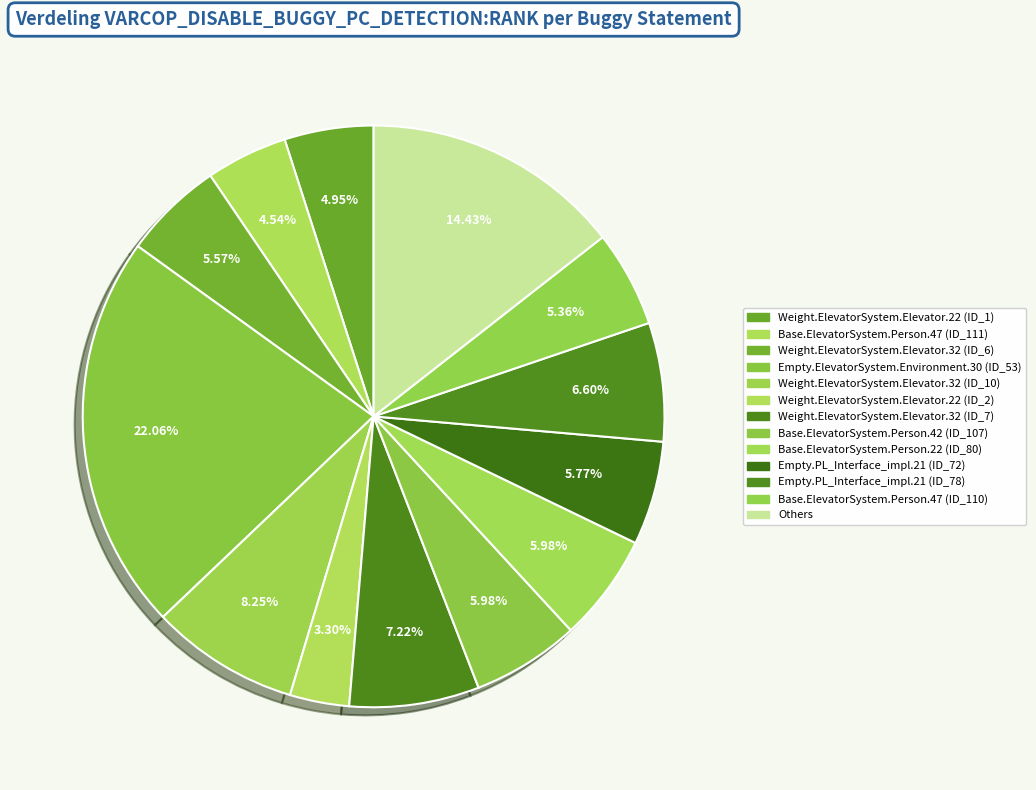

Which slice is the smallest?

Weight.ElevatorSystem.Elevator.22 (ID_2)